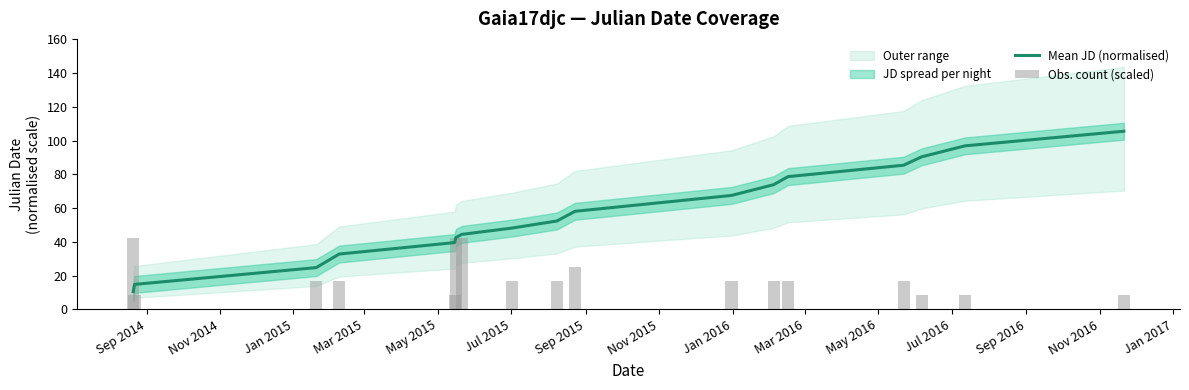

What is the maximum value for Mean JD (normalised)?

105.5